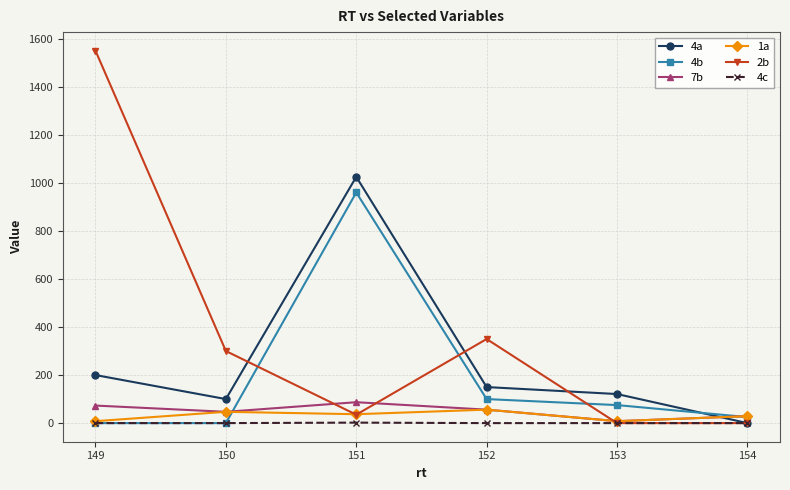

Which series has the largest total across all categories?

2b